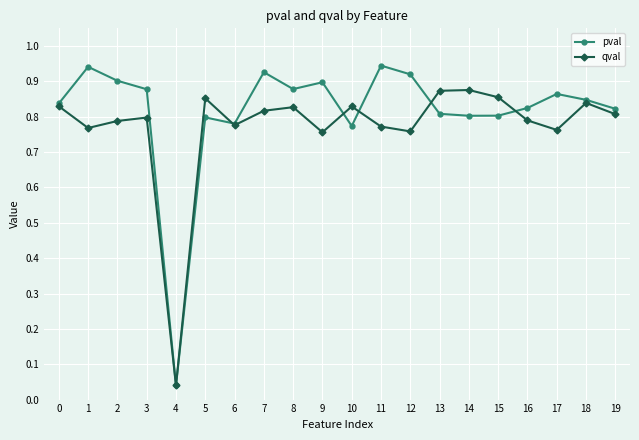

Which label corresponds to the smallest value in the chart?

4